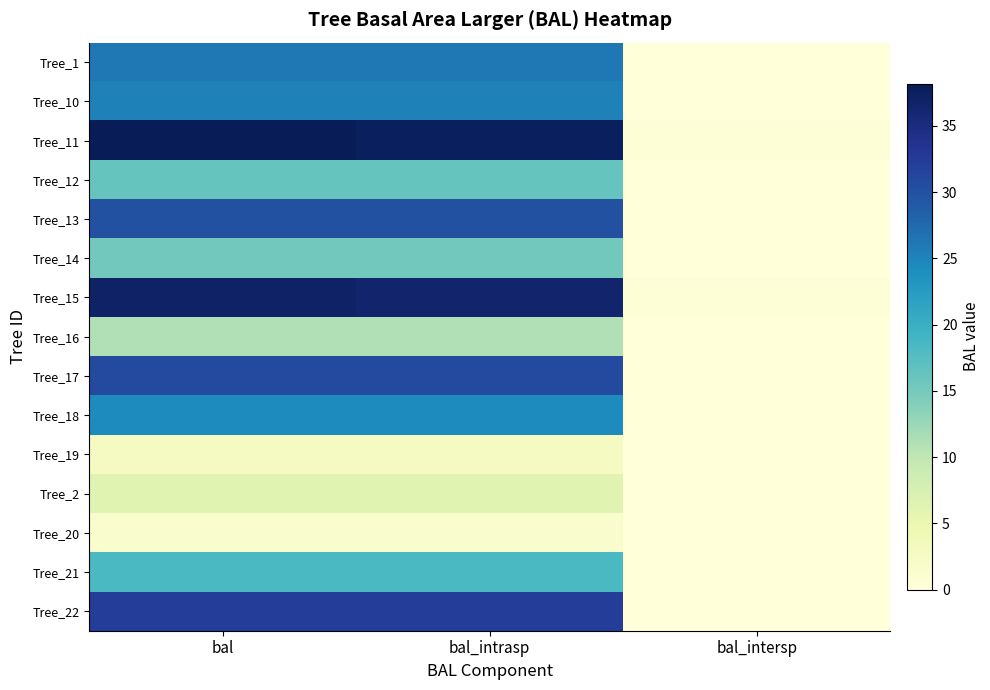

Between bal_intersp and bal_intrasp, which is larger?

bal_intrasp